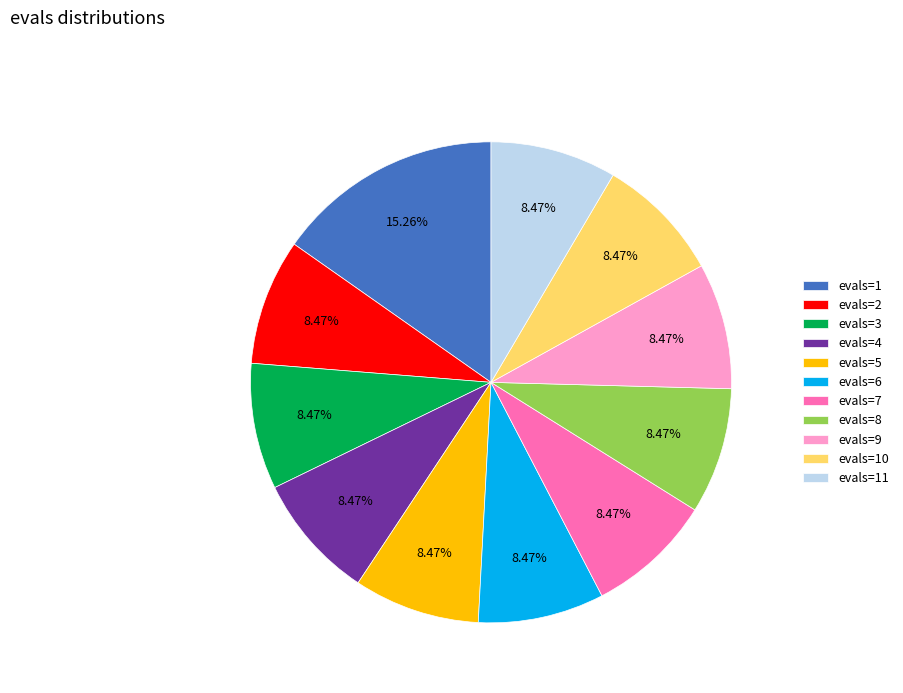

To the nearest percent, what percentage of the pie is evals=8?

8%